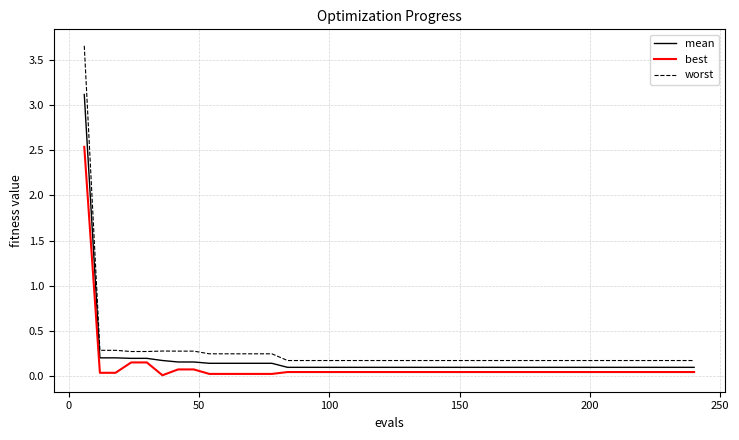

Rank the series by their maximum value, from highest to lowest.

worst, mean, best